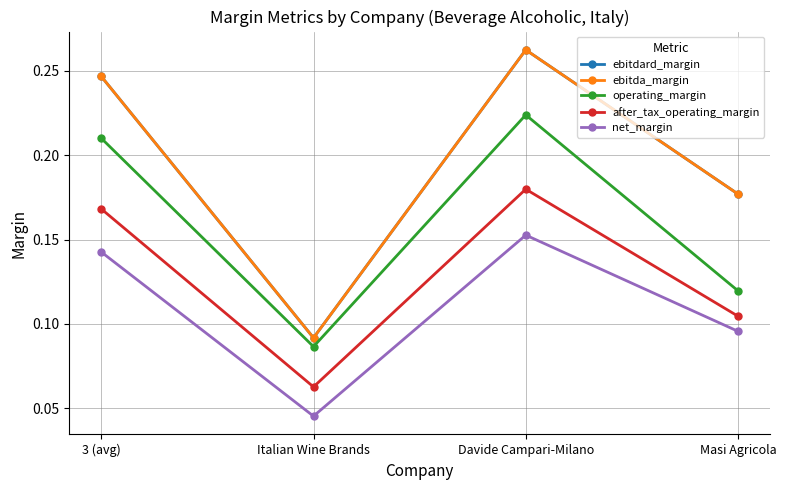

Is this an area chart (filled region under the line)?

No